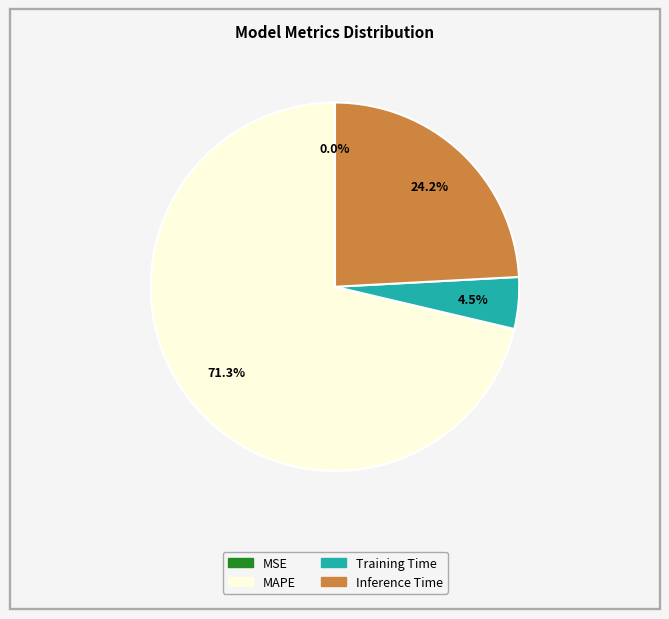

Does any single category account for the majority?

Yes